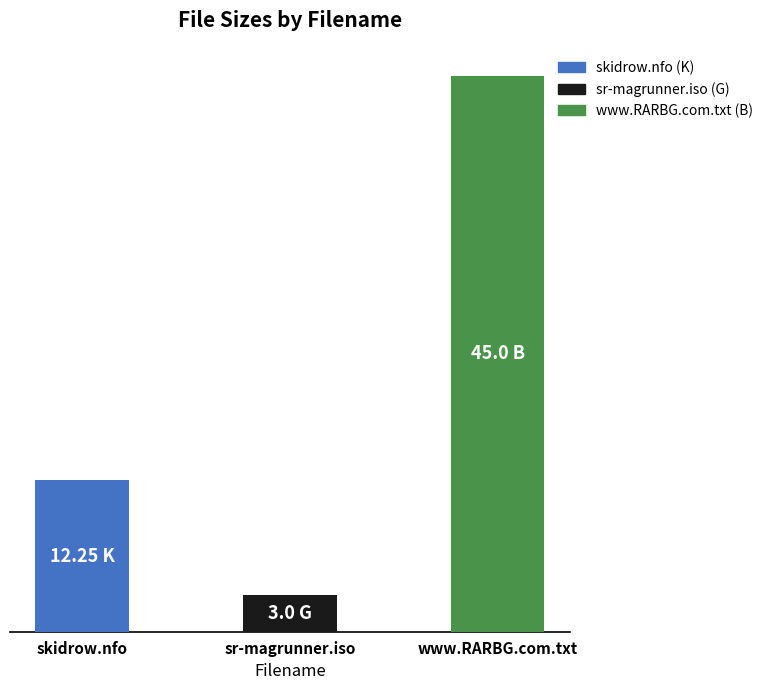

List the labels in order of value, largest first.

www.RARBG.com.txt, skidrow.nfo, sr-magrunner.iso